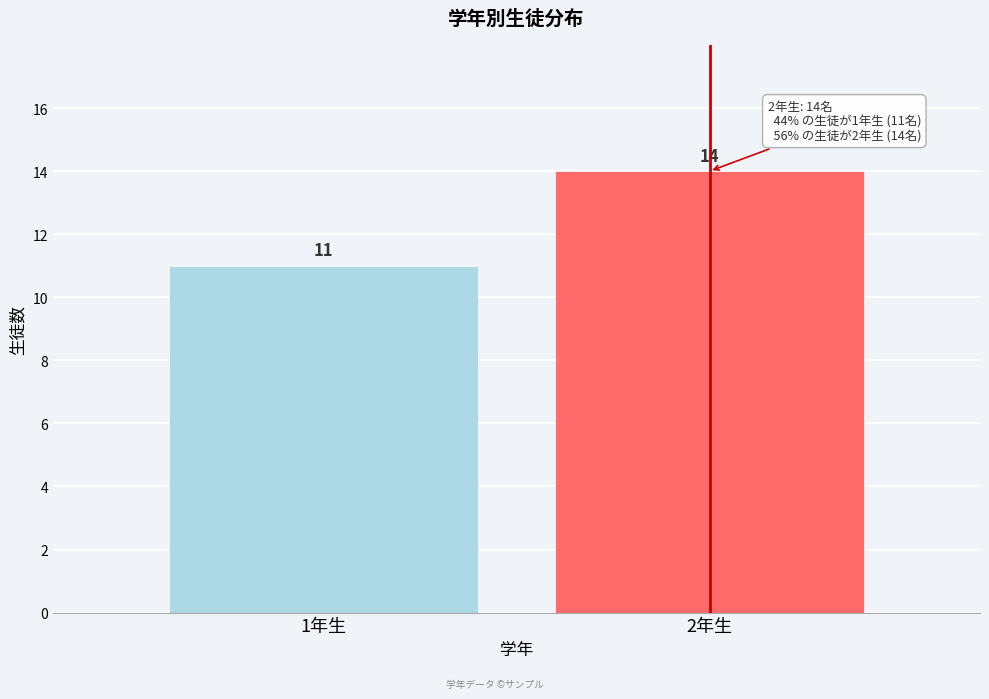

Reading left to right, what are all the values shown in this chart?

11	14